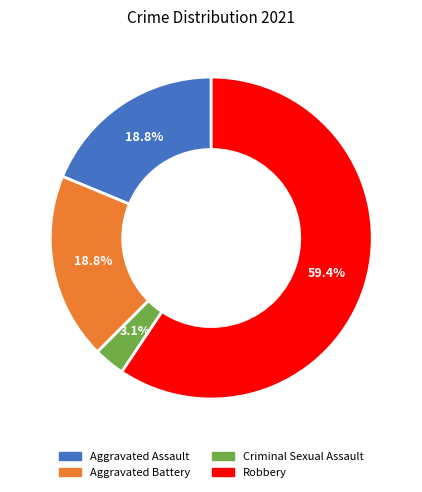

What is the ratio of the value at Aggravated Assault to the value at Aggravated Battery?

1.0